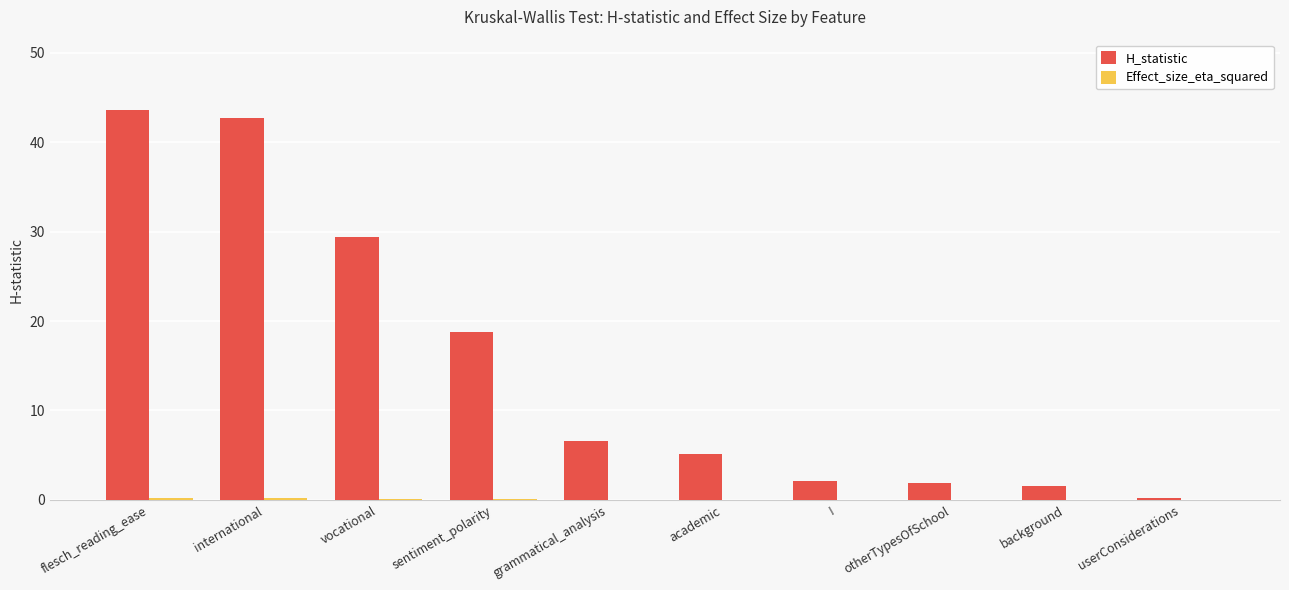

Which category has the highest value in the H_statistic series?

flesch_reading_ease